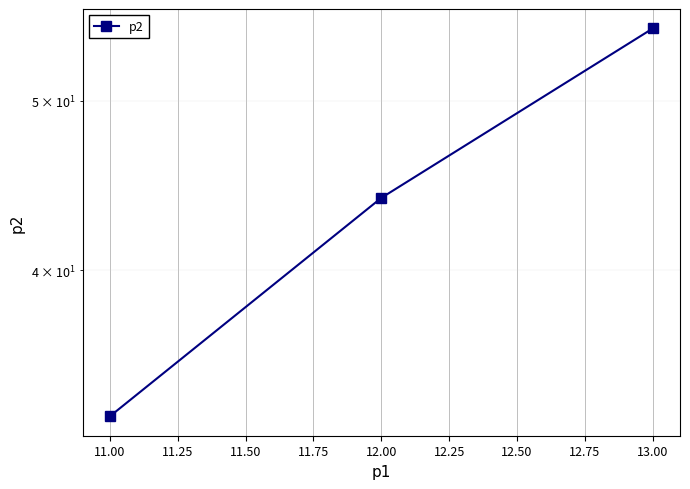

Reading left to right, list all the values displayed in this chart.

33	44	55